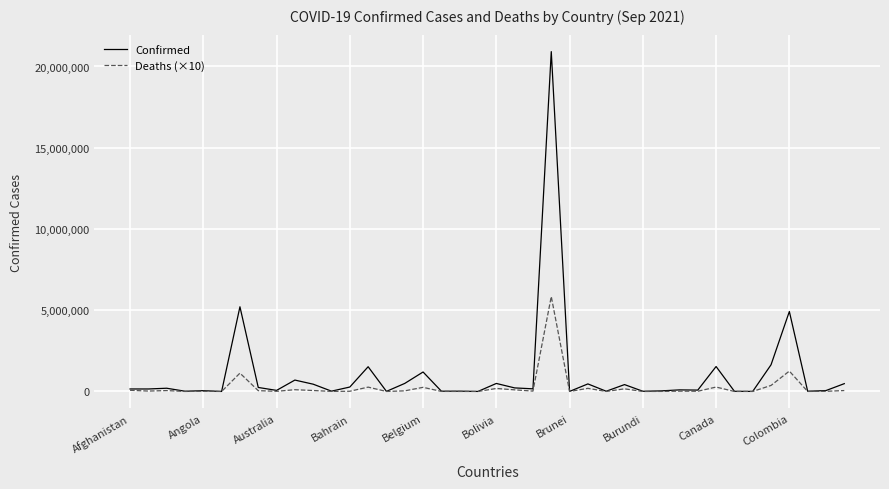

What is the greatest value displayed?

20914237